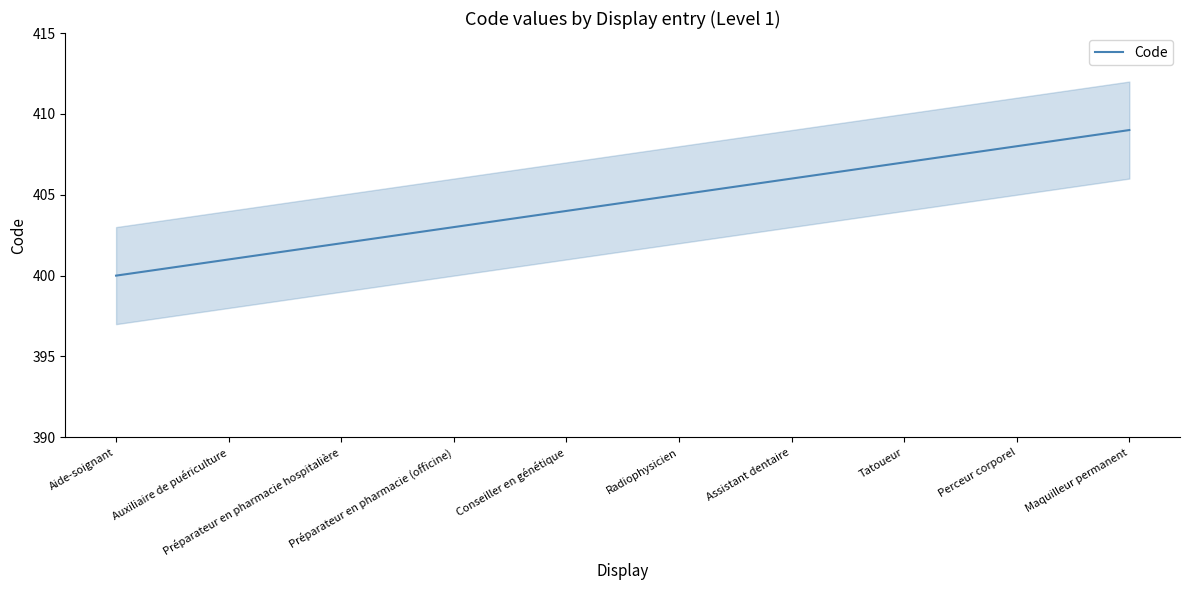

True or false: the data shows 664 at Radiophysicien.

False